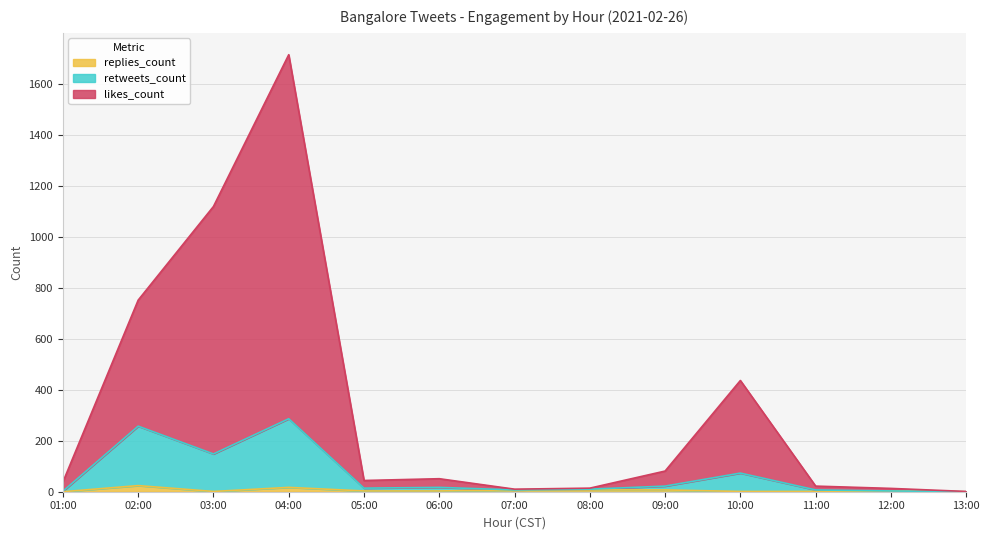

What is the difference between the highest and lowest values at 03:00?

1117